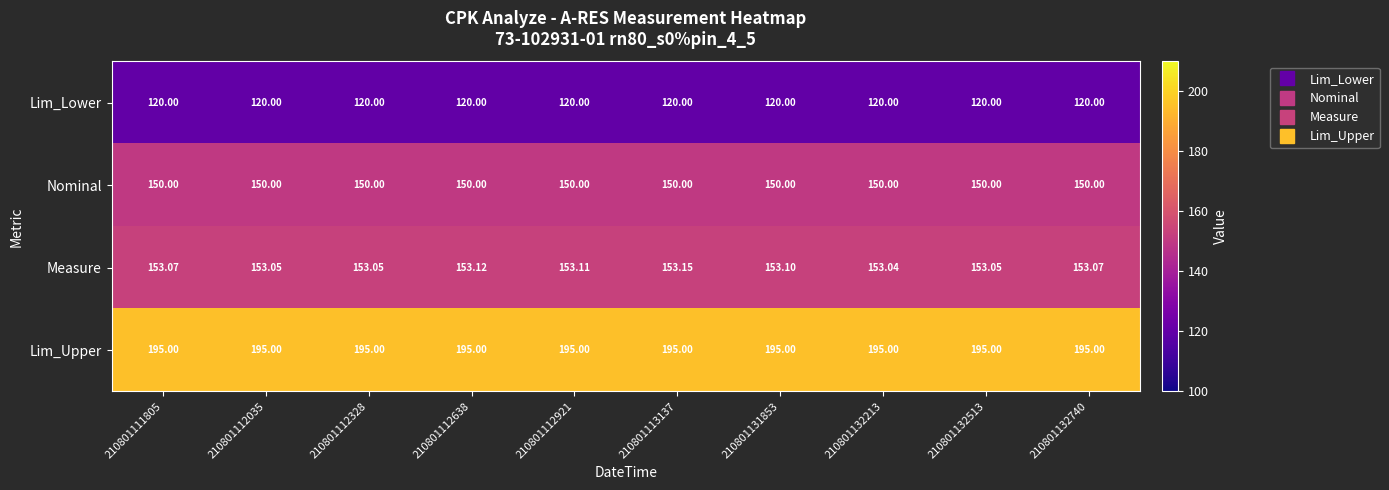

At which category is the sum across all series the highest?

210801113137